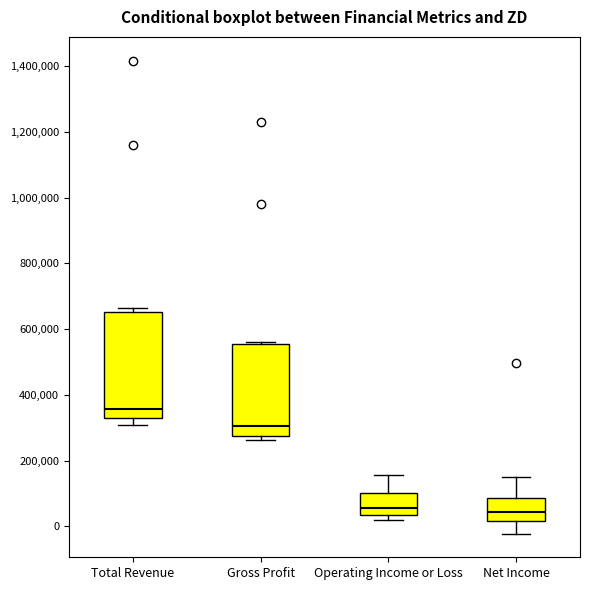

Reading left to right, read every box against the y-axis: the position of its median line, the range the box covers, and the ends of its whiskers. The values are not printed on the chart, so give them approximately, as read against the axis.

Total Revenue: median 360000, box 320000 to 660000, whiskers 300000 to 660000 (just above the box's upper edge)
Gross Profit: median 300000, box 280000 to 560000, whiskers 260000 to 560000 (just above the box's upper edge)
Operating Income or Loss: median 60000, box 40000 to 100000, whiskers 20000 to 160000
Net Income: median 40000, box 20000 to 80000, whiskers -20000 to 160000